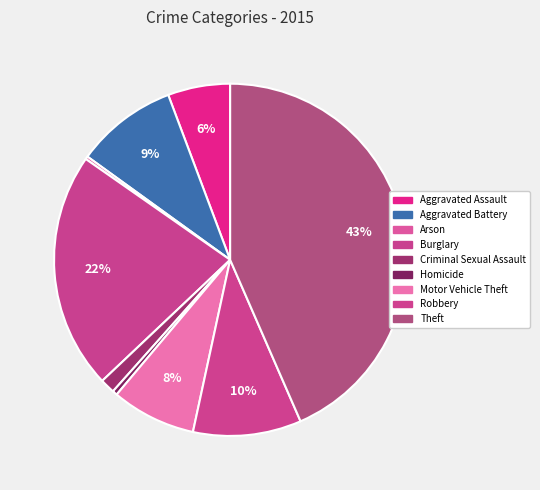

How many segments does this pie chart have?

9